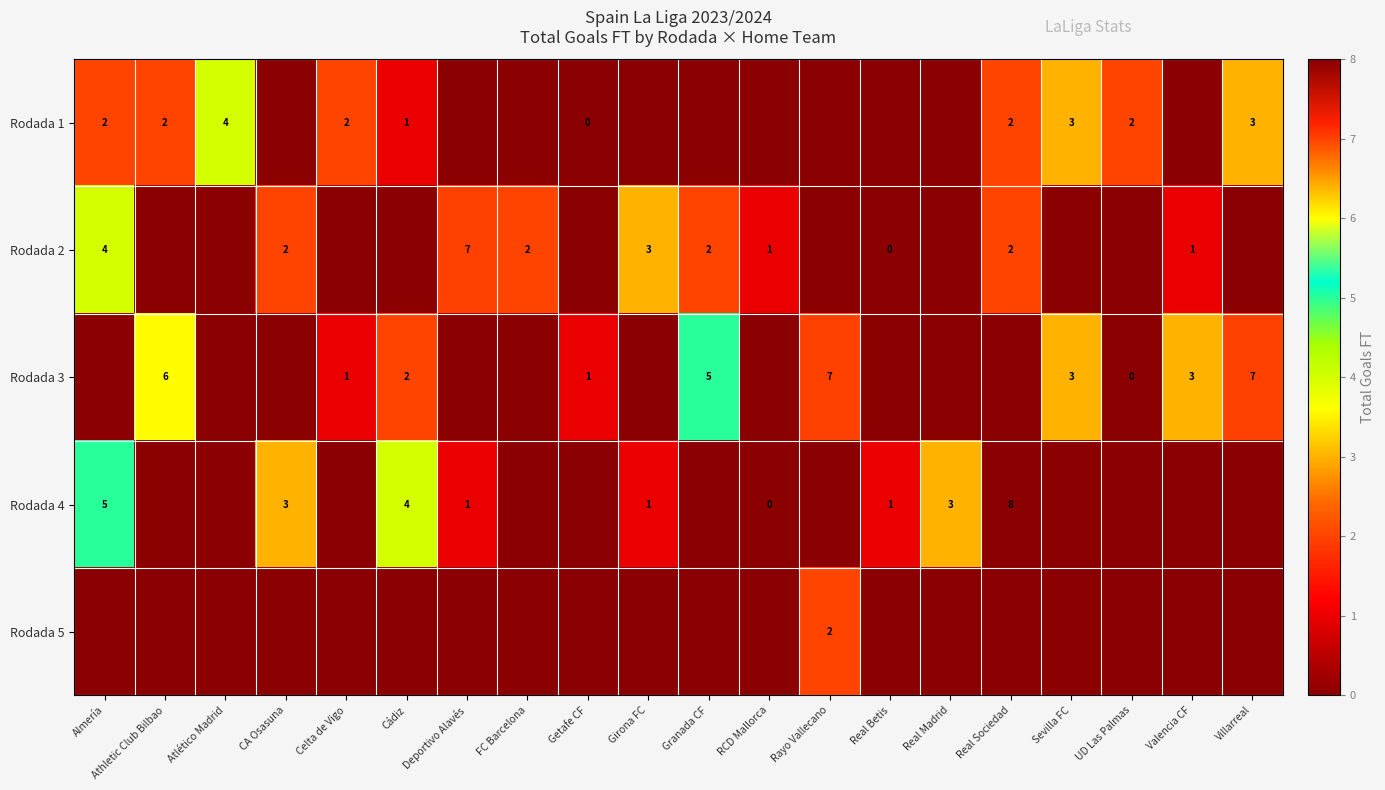

At how many categories does at least one series exceed 3?

9